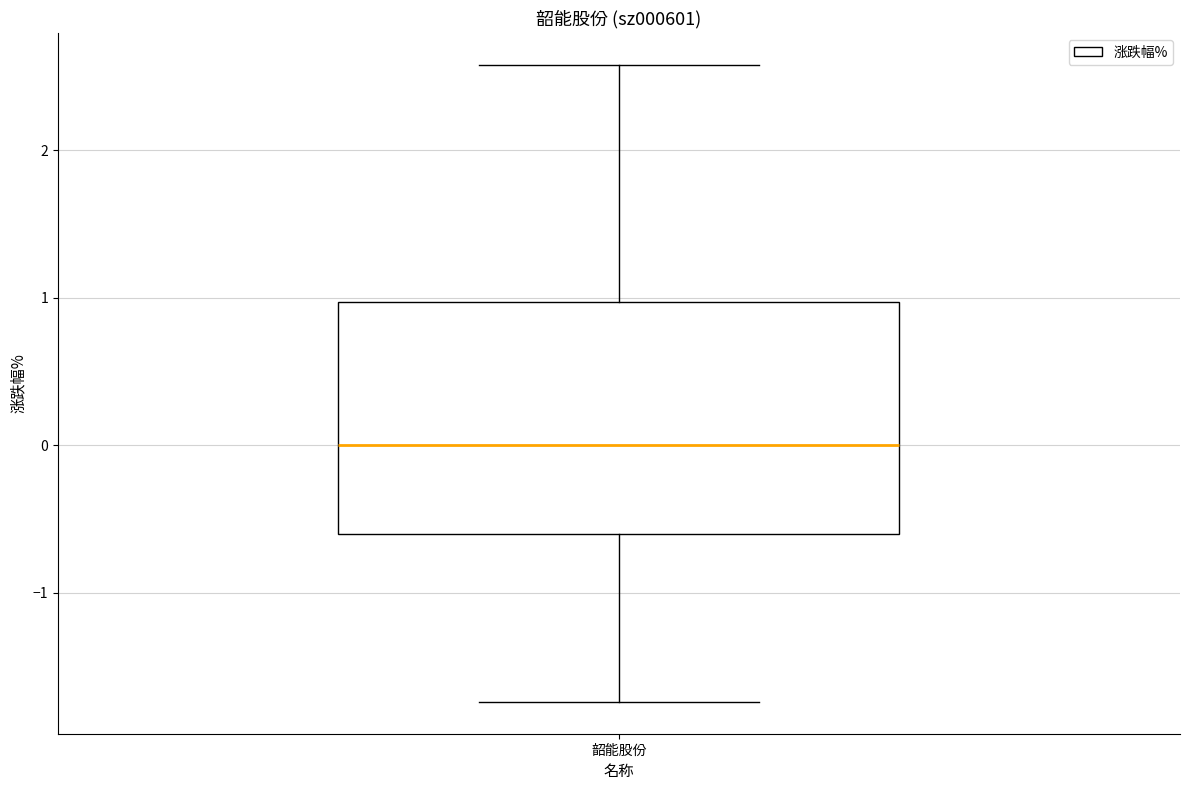

Where does the upper whisker of the box for 韶能股份 end on the y-axis? The values are not printed on the chart, so give them approximately, as read against the axis.

2.6